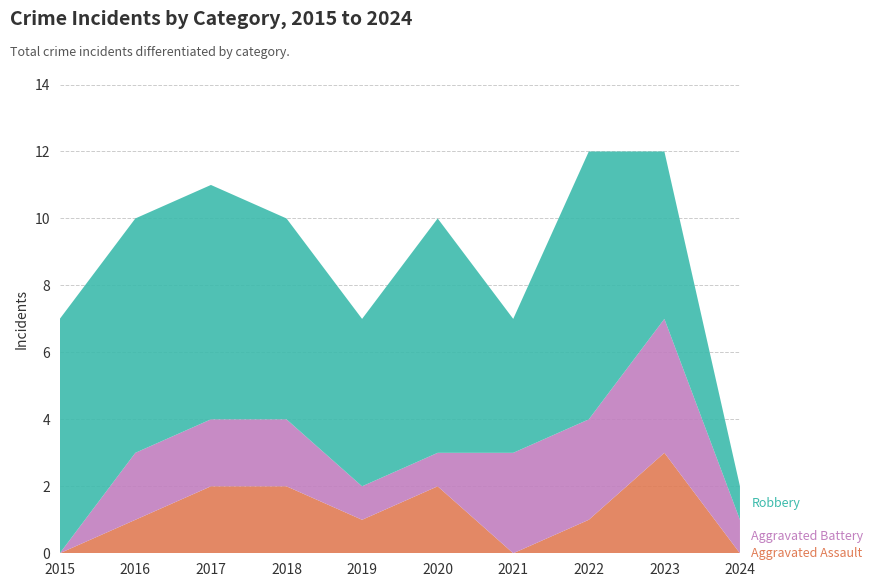

Reading left to right, what are all the values shown in this chart?

Aggravated Assault: 0	1	2	2	1	2	0	1	3	0
Aggravated Battery: 0	2	2	2	1	1	3	3	4	1
Robbery: 7	7	7	6	5	7	4	8	5	1